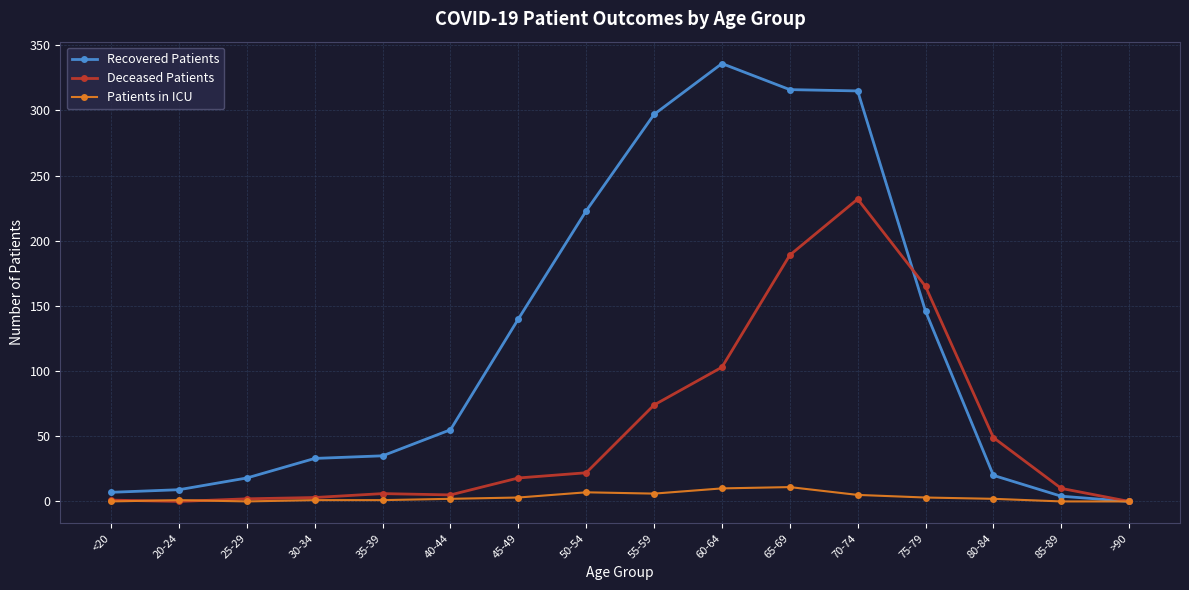

At which category does the chart reach its peak across all series?

60-64